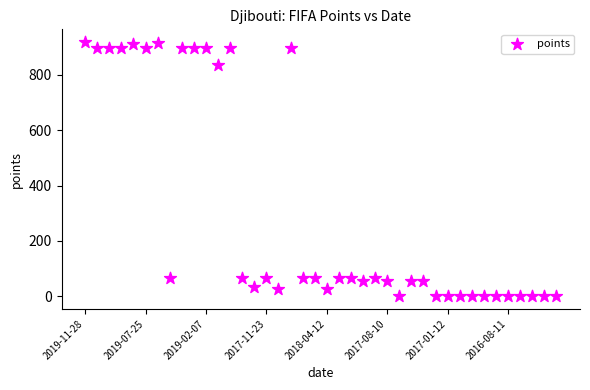

What Y value in the scatter plot is closest to 459?

837